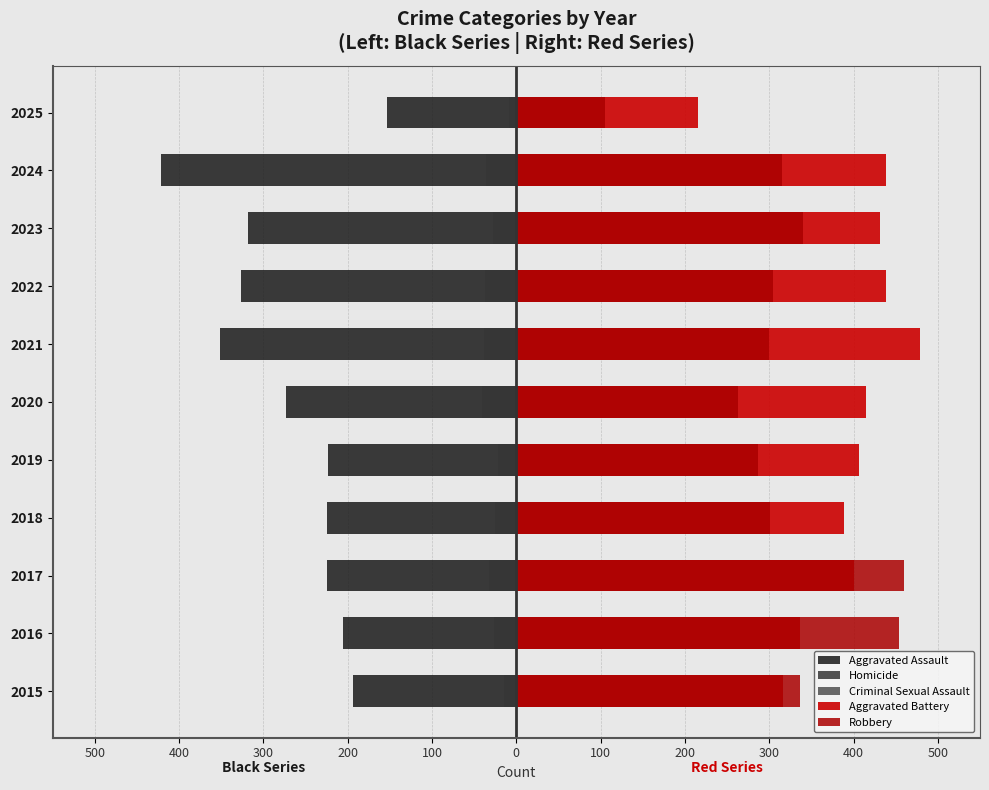

What is the total value across all series at 2018?

380